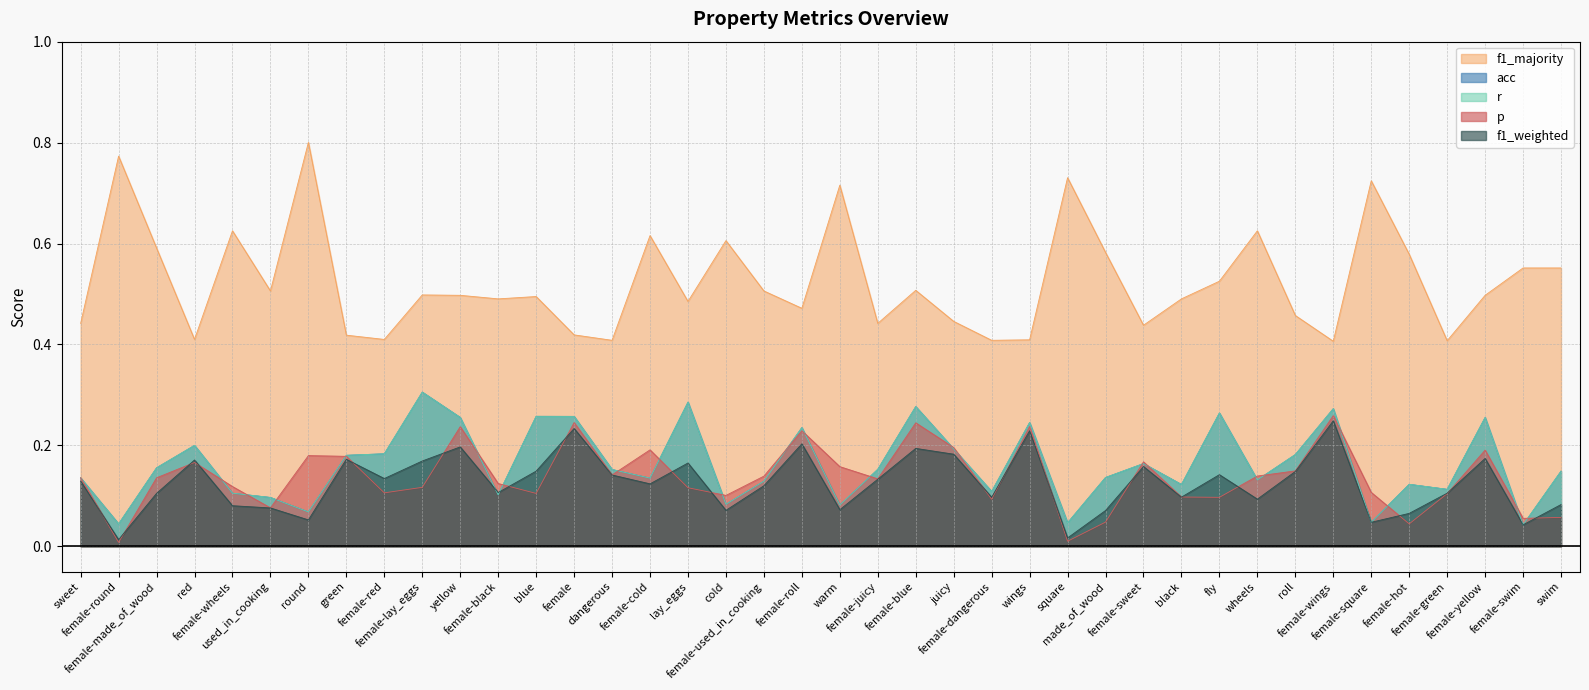

Which category has the lowest value across all series?

female-round